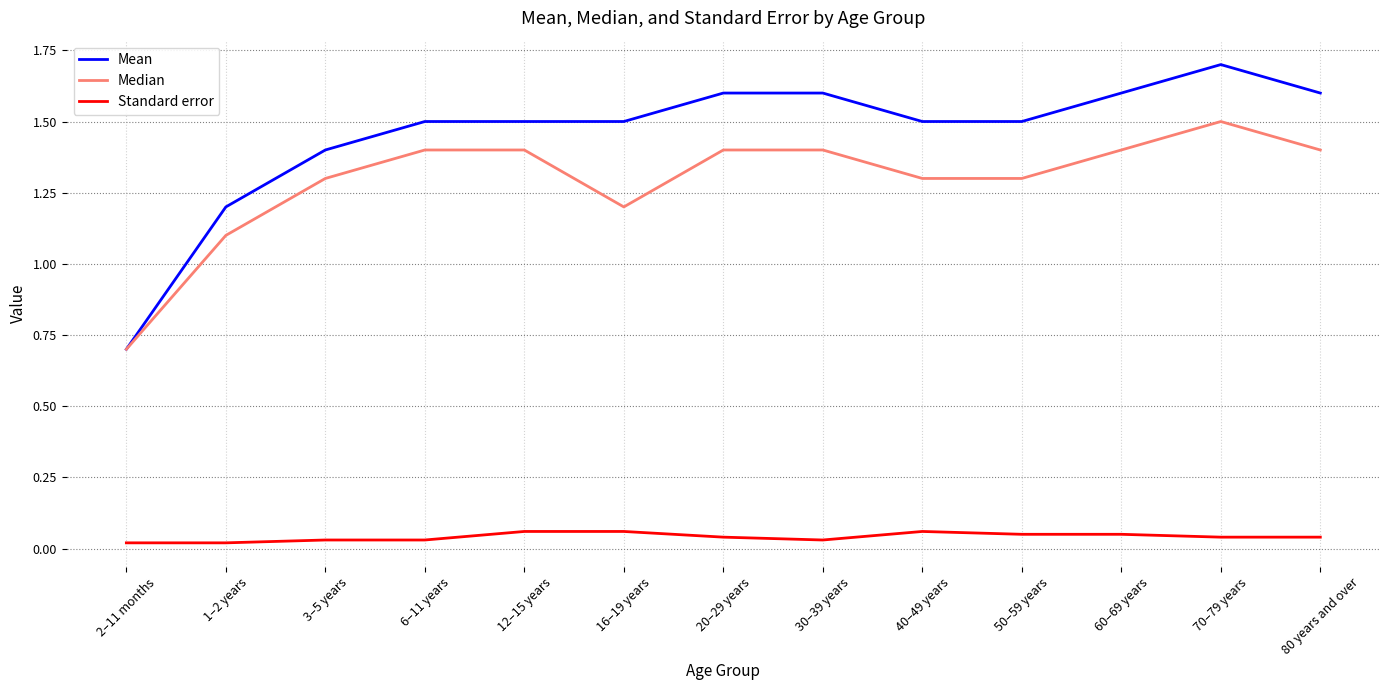

The Mean series shows 1.6 at 20–29 years. True or false?

True